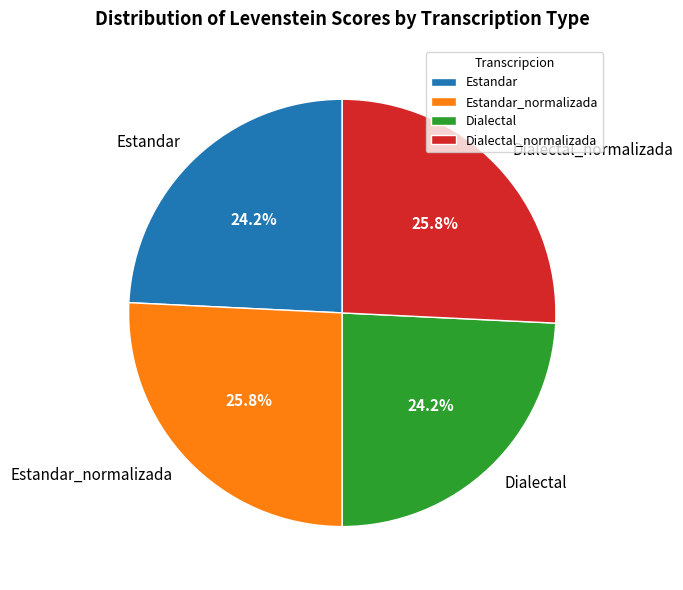

Combined, what portion of the pie is Estandar and Estandar_normalizada?

50.0%